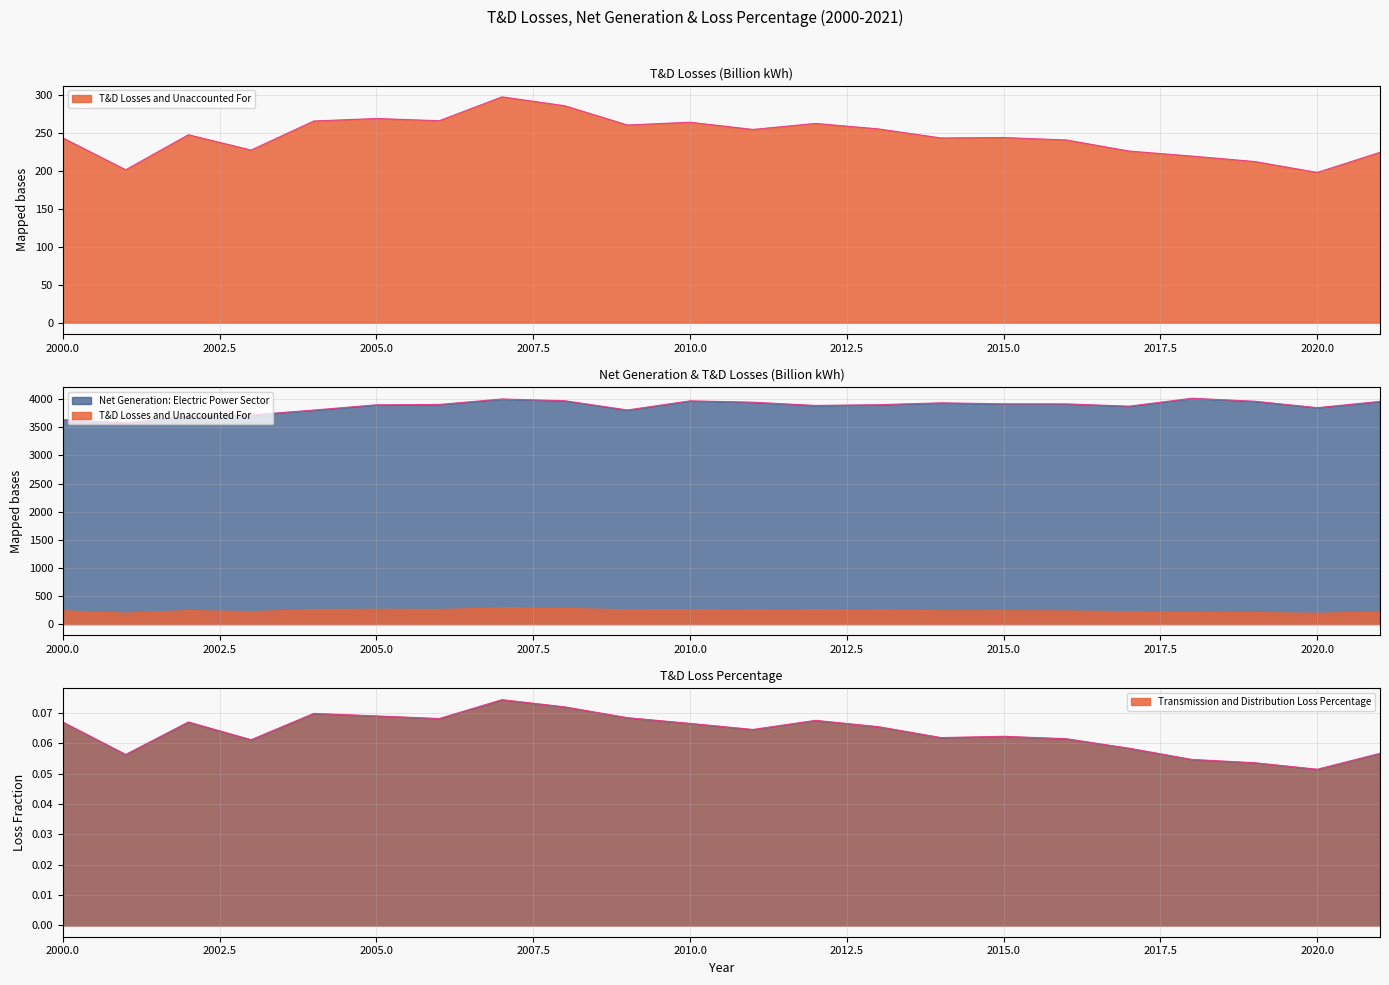

At how many categories does at least one series exceed 357?

22